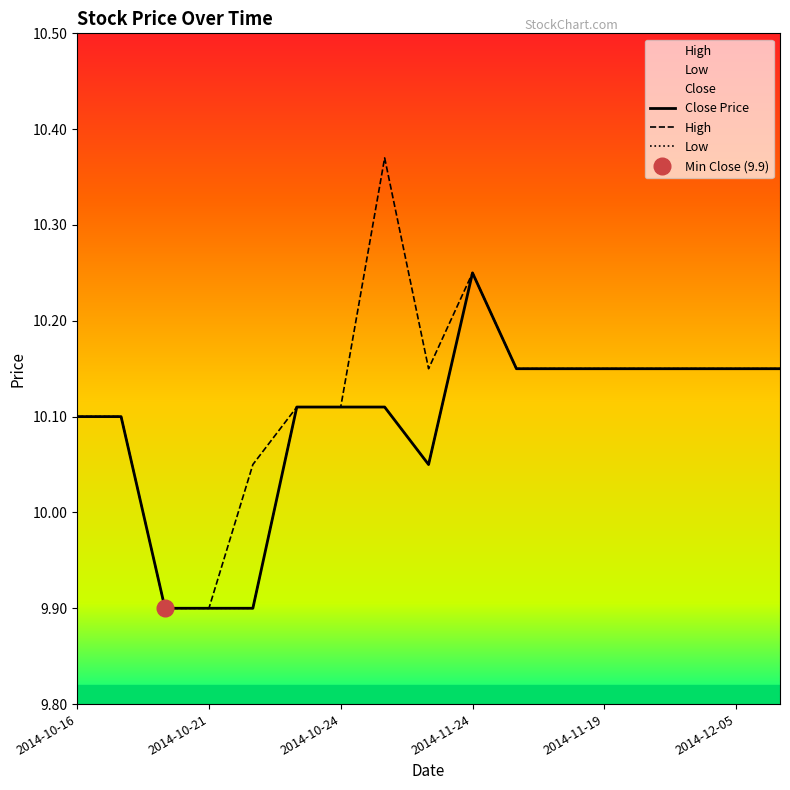

What is the label of the 10th point from the left?

2014-11-24